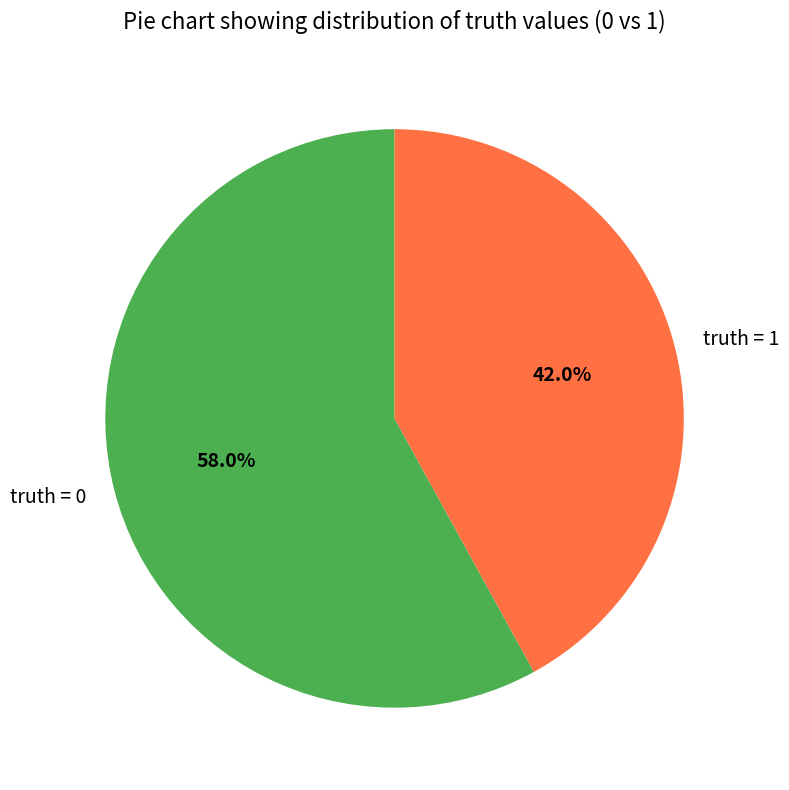

Count the number of slices in the pie.

2